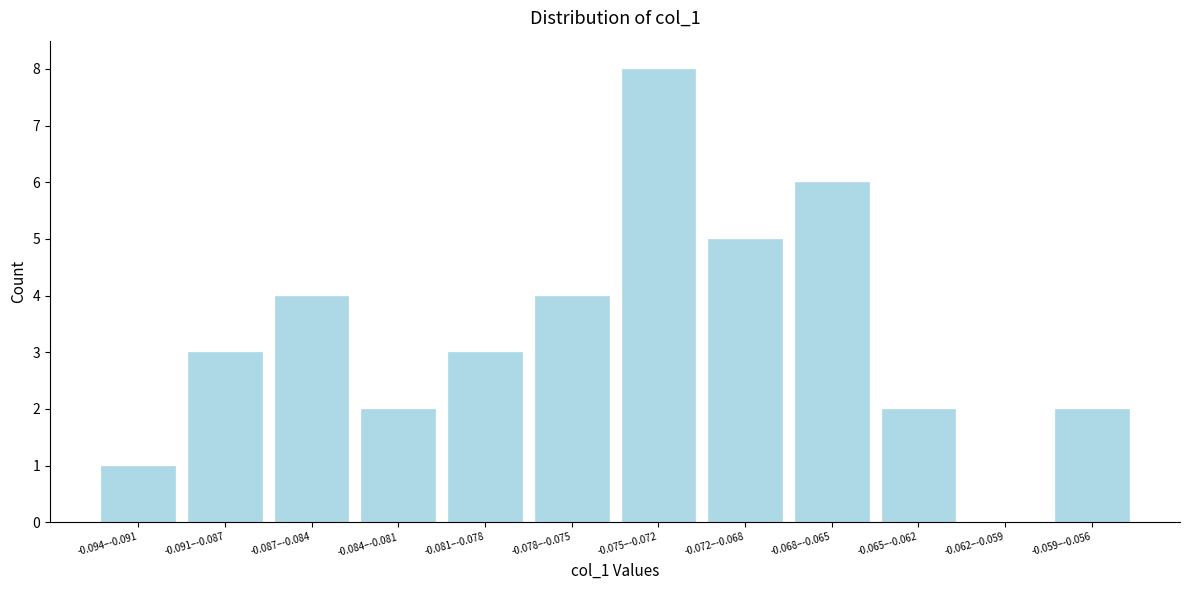

Reading left to right, list all the values displayed in this chart.

-0.094–-0.091=1	-0.091–-0.087=3	-0.087–-0.084=4	-0.084–-0.081=2	-0.081–-0.078=3	-0.078–-0.075=4	-0.075–-0.072=8	-0.072–-0.068=5	-0.068–-0.065=6	-0.065–-0.062=2	-0.062–-0.059=0	-0.059–-0.056=2